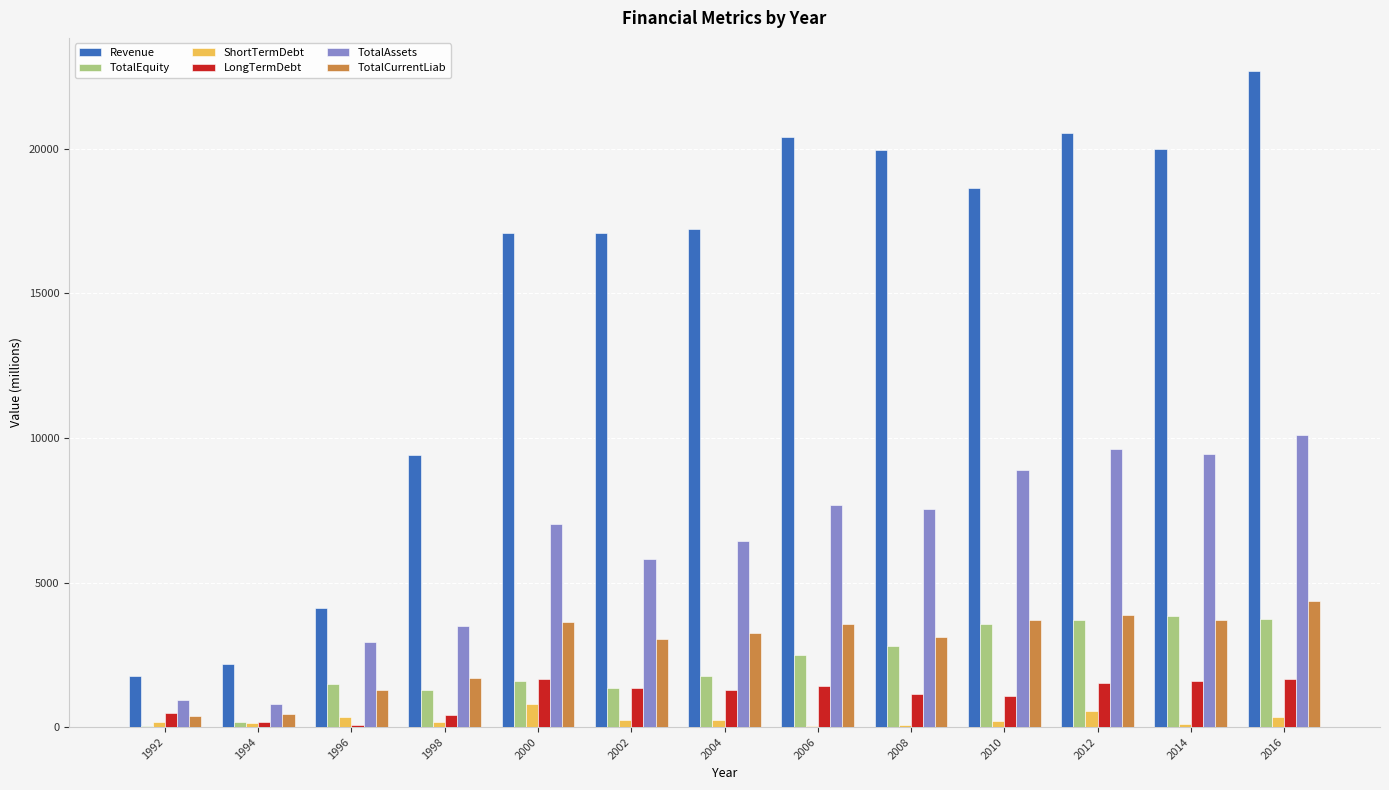

Which series has the largest total across all categories?

Revenue